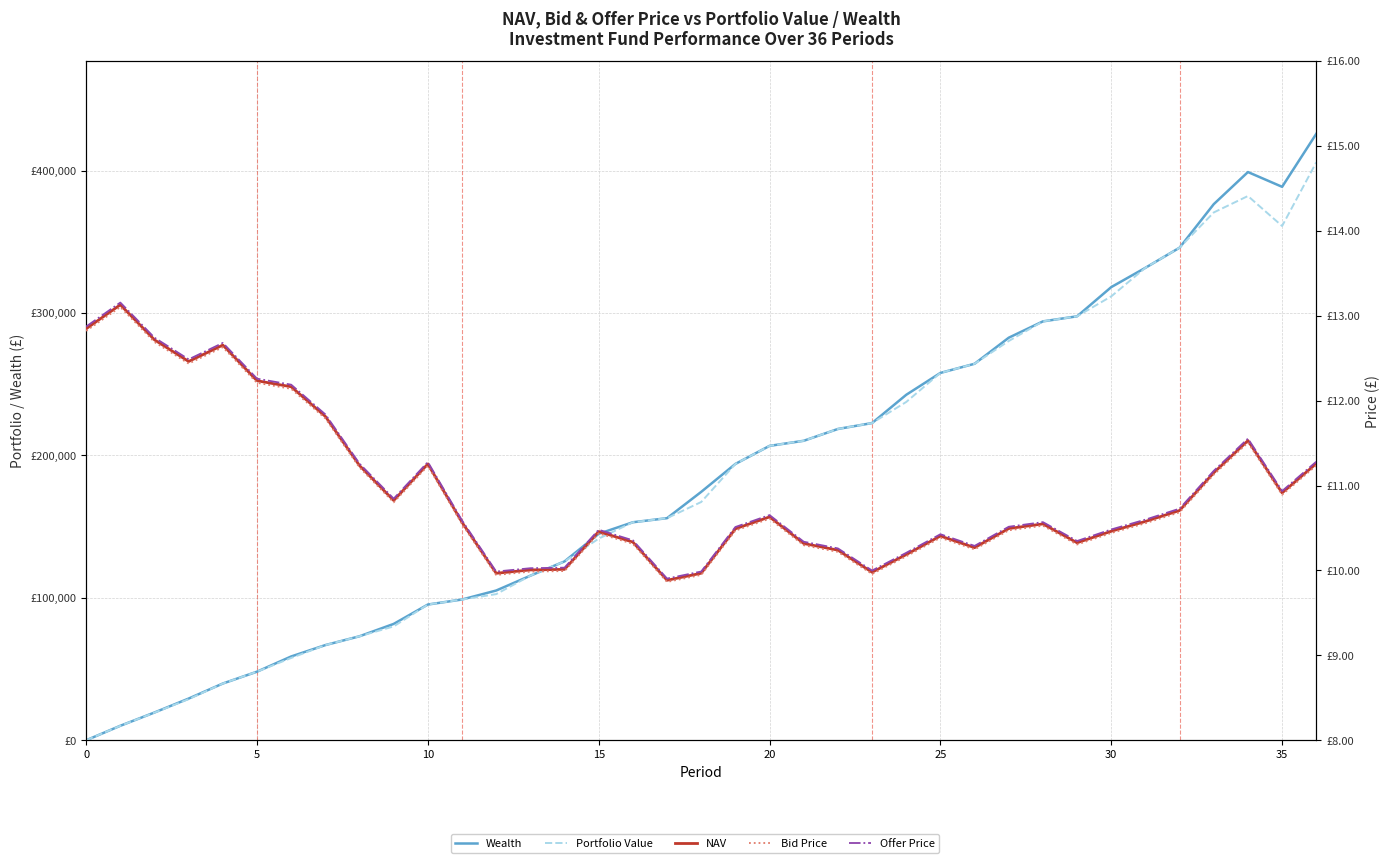

Which series has the largest total across all categories?

Wealth